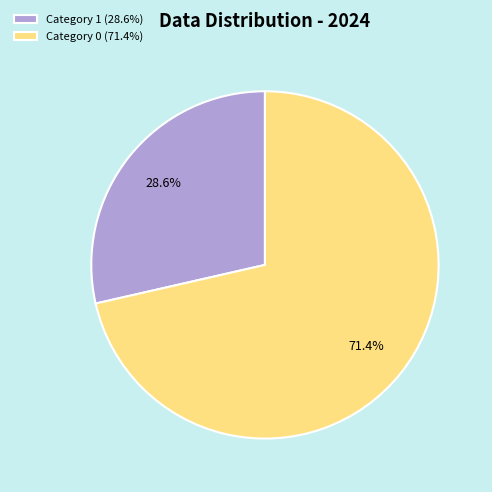

Approximately how many times larger is the value at Category 1 (28.6%) compared to Category 0 (71.4%)?

0.4